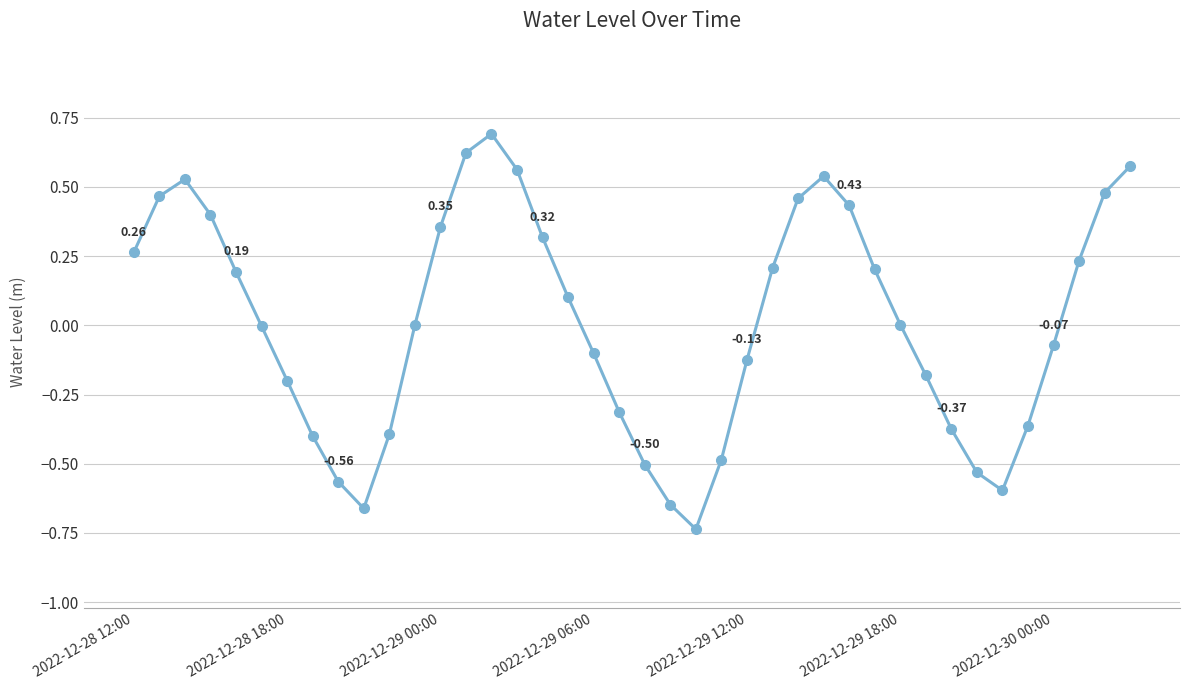

What is the difference between the maximum and minimum values?

1.4